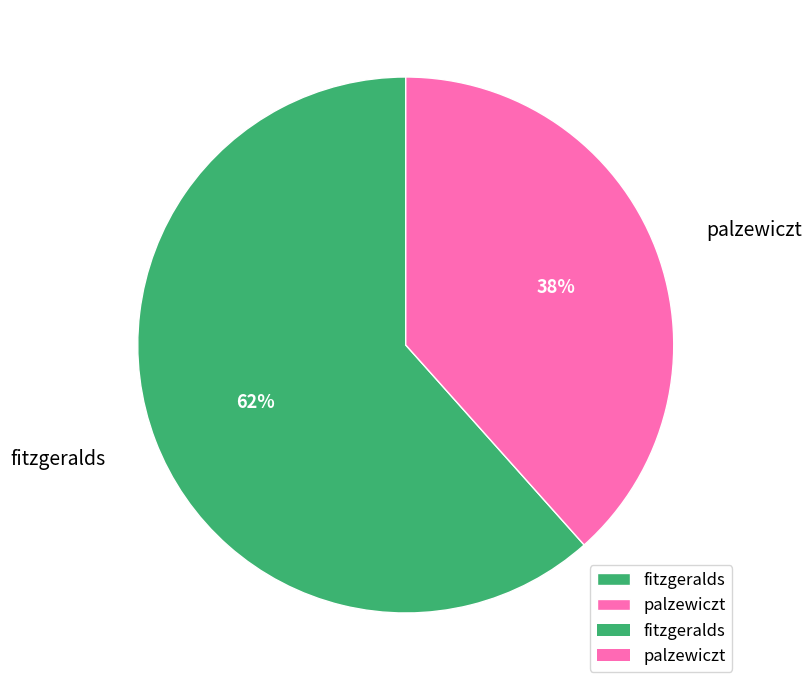

Count the number of slices in the pie.

2